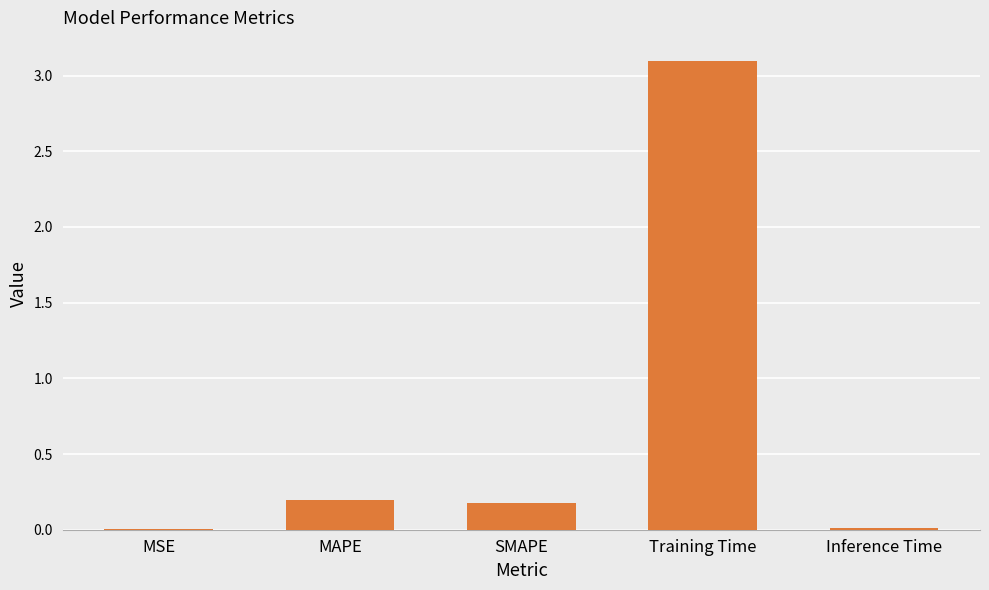

What is the greatest value displayed?

3.1